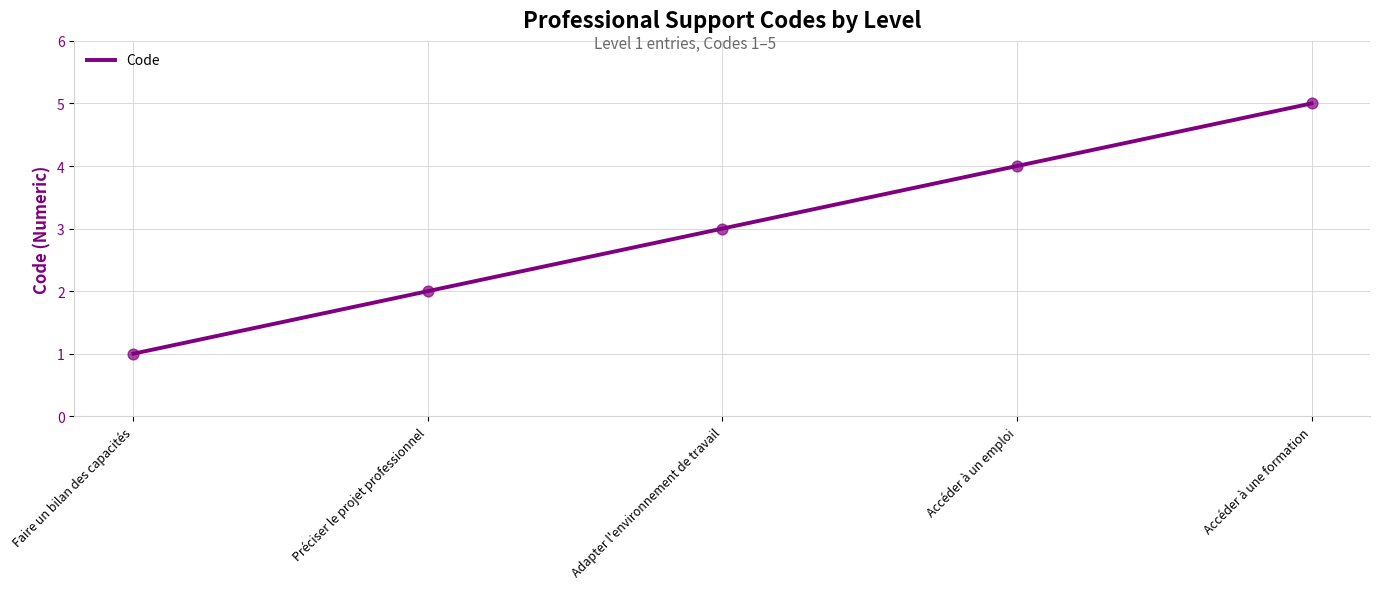

Between Accéder à un emploi and Adapter l'environnement de travail, which is larger?

Accéder à un emploi